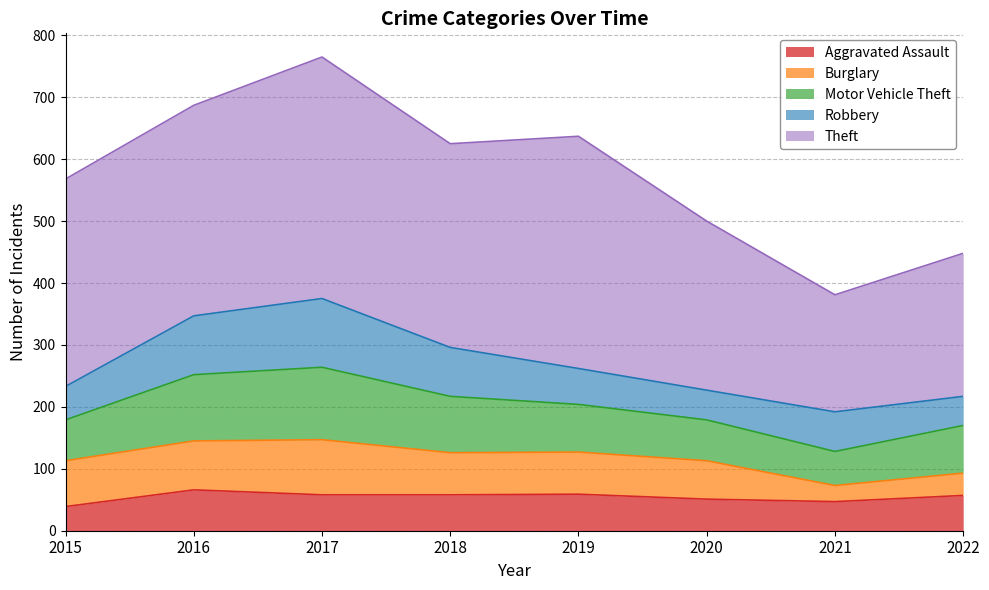

At which label is Aggravated Assault closest to 52?

2020